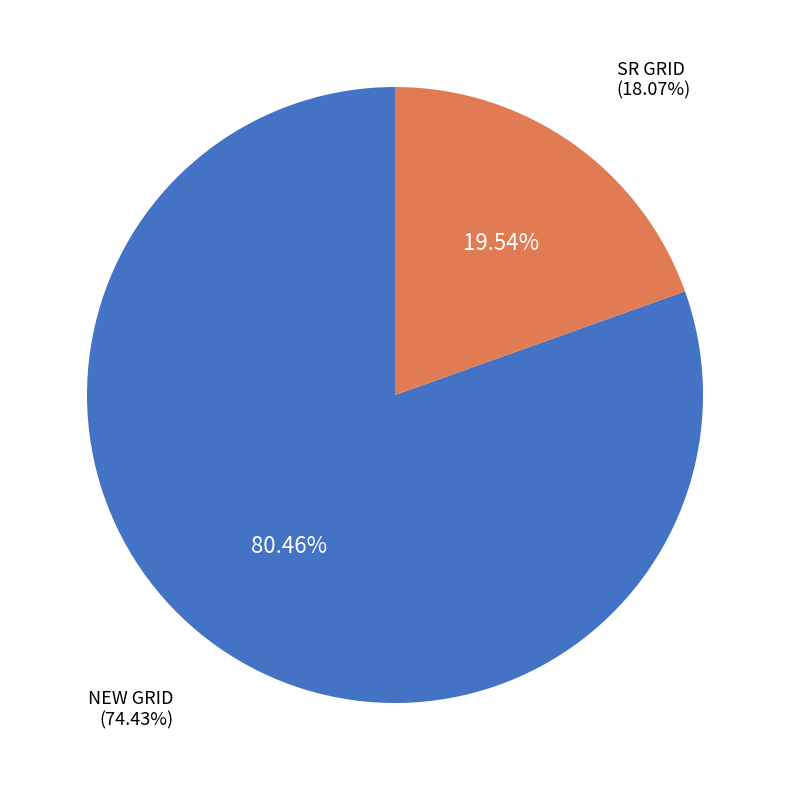

Is it true that NEW GRID is 93% of the pie?

False